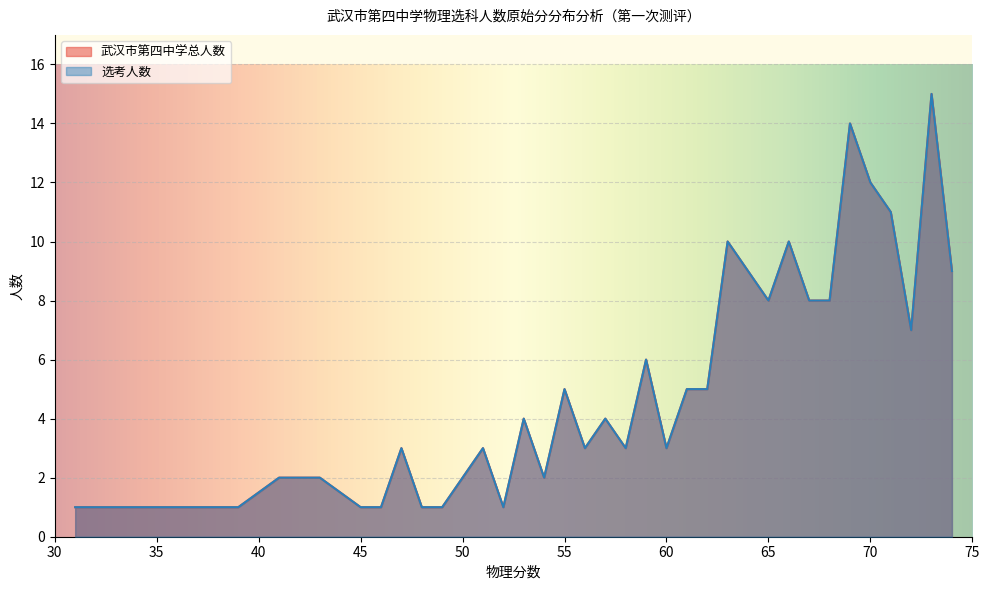

Reading left to right, extract all data points from this chart.

武汉市第四中学总人数: 31=1	32=1	33=1	37=1	39=1	41=2	43=2	45=1	46=1	47=3	48=1	49=1	50=2	51=3	52=1	53=4	54=2	55=5	56=3	57=4	58=3	59=6	60=3	61=5	62=5	63=10	64=9	65=8	66=10	67=8	68=8	69=14	70=12	71=11	72=7	73=15	74=9
选考人数: 31=1	32=1	33=1	37=1	39=1	41=2	43=2	45=1	46=1	47=3	48=1	49=1	50=2	51=3	52=1	53=4	54=2	55=5	56=3	57=4	58=3	59=6	60=3	61=5	62=5	63=10	64=9	65=8	66=10	67=8	68=8	69=14	70=12	71=11	72=7	73=15	74=9